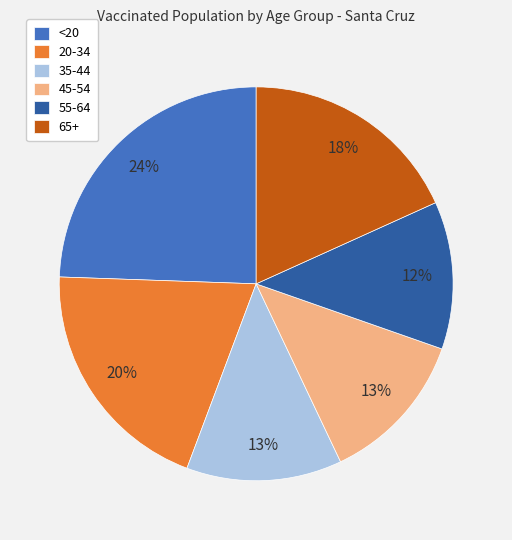

Count the number of slices in the pie.

6